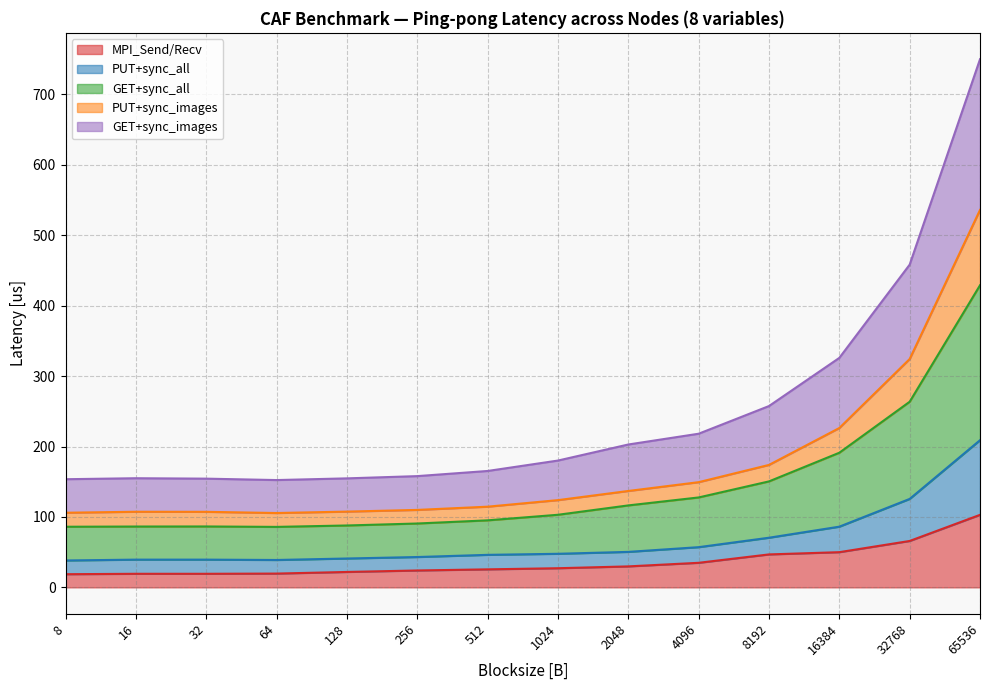

Which category has the highest value across all series?

65536